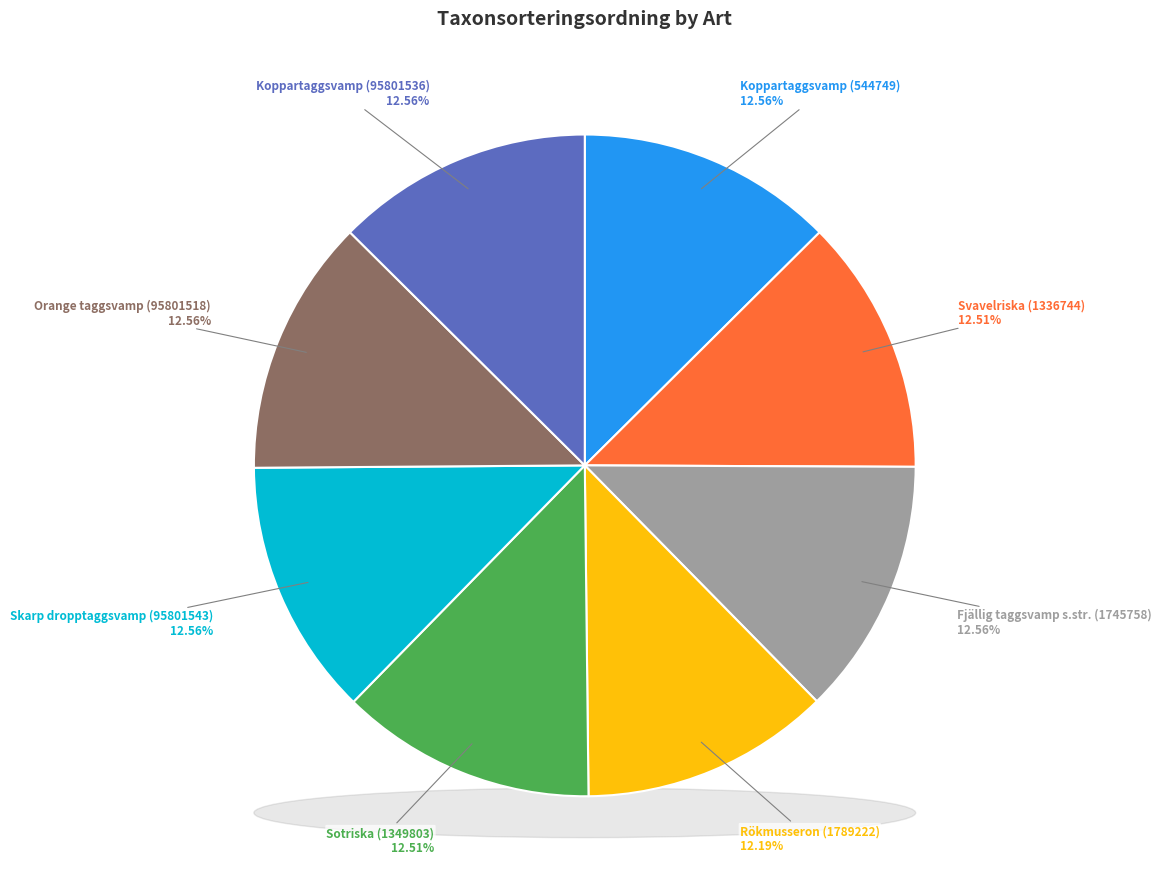

Which slice is the smallest?

Rökmusseron (1789222)